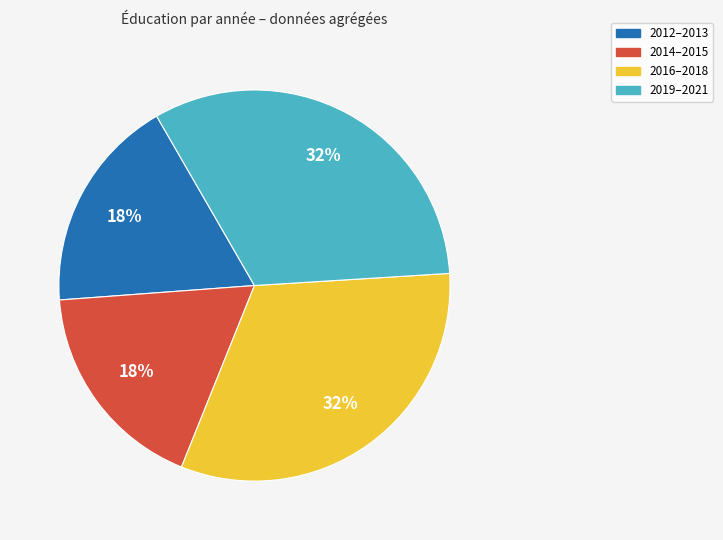

To the nearest percent, what is the average slice percentage?

25%